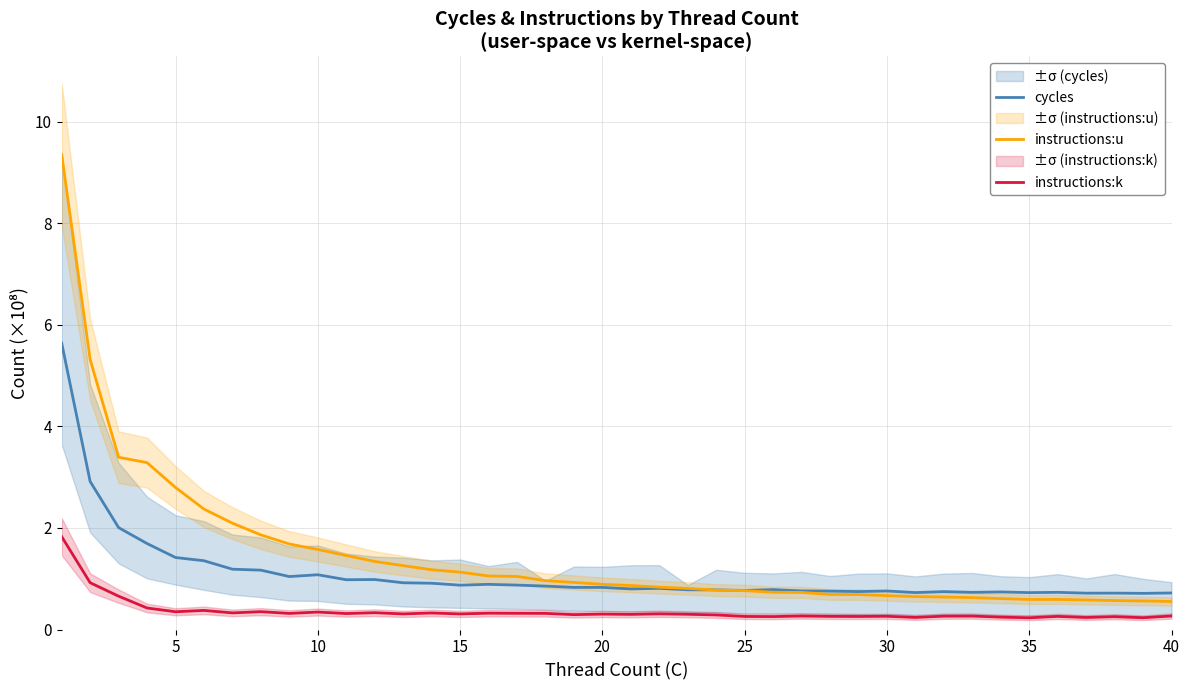

At how many categories does at least one series exceed 4?

2